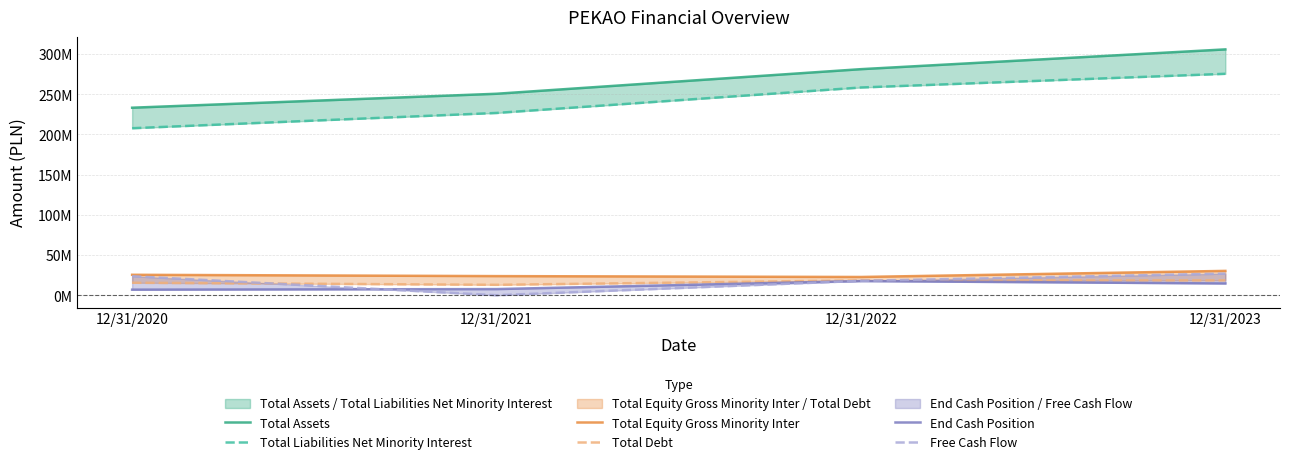

Is the value of Total Liabilities Net Minority Interest at 12/31/2021 greater than the value of Total Debt at 12/31/2022?

Yes